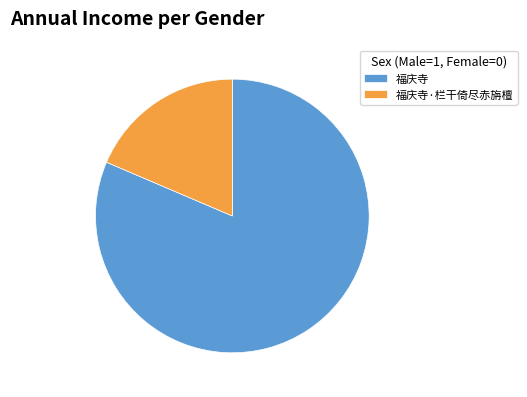

Which category has the biggest portion of the pie?

福庆寺